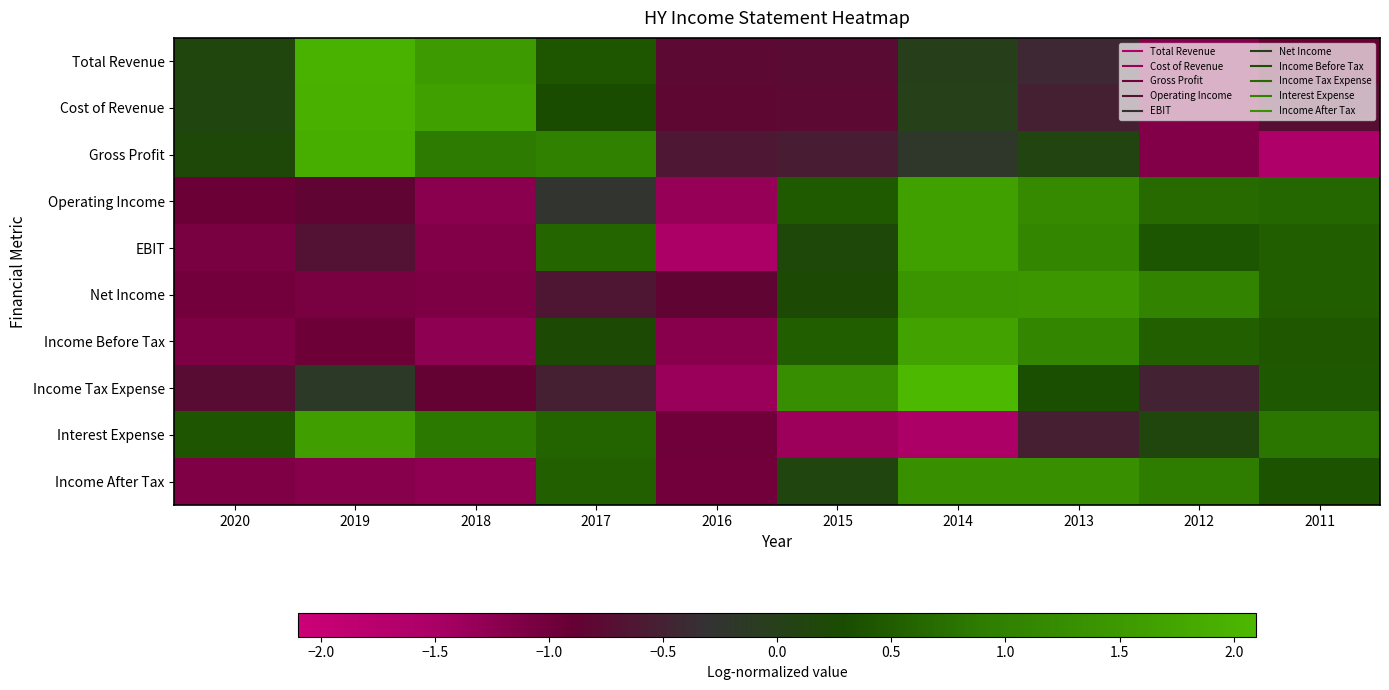

Which category has the highest value across all series?

2014